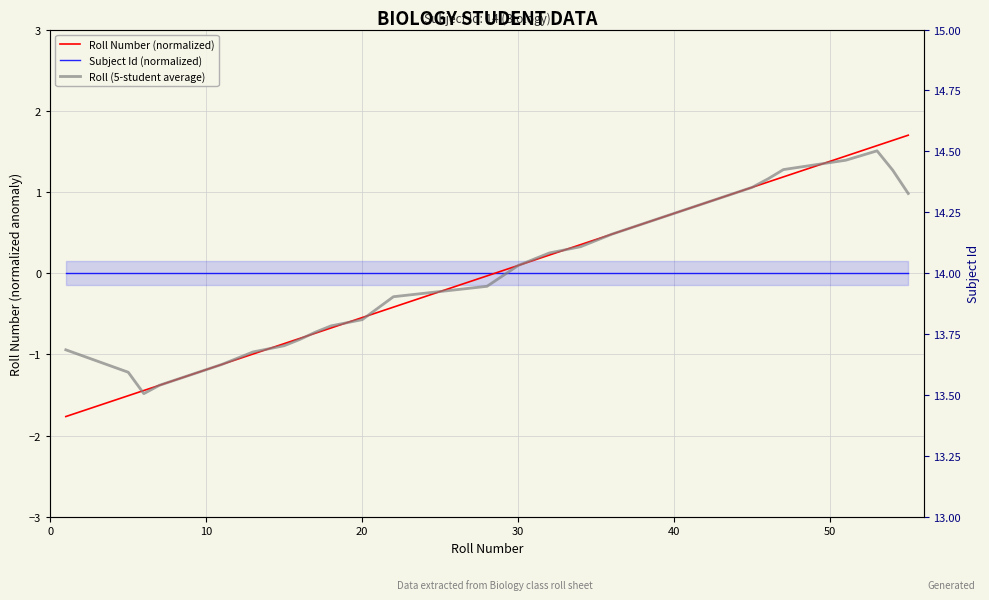

Rank the series by their maximum value, from lowest to highest.

Subject Id (normalized), Roll (5-student average), Roll Number (normalized)